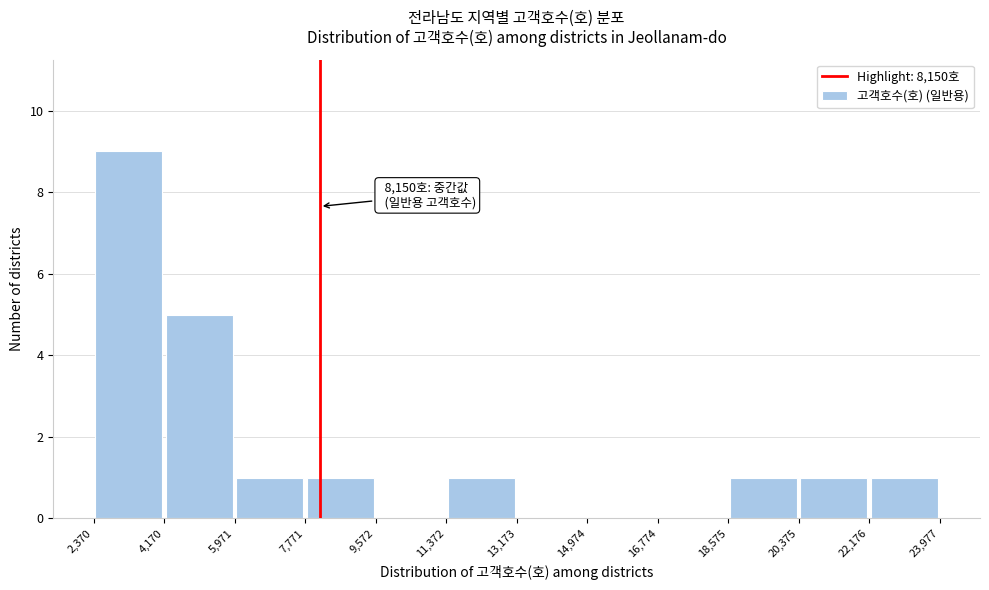

Over which range of the x-axis is the bar tallest?

2,370 to 4,170